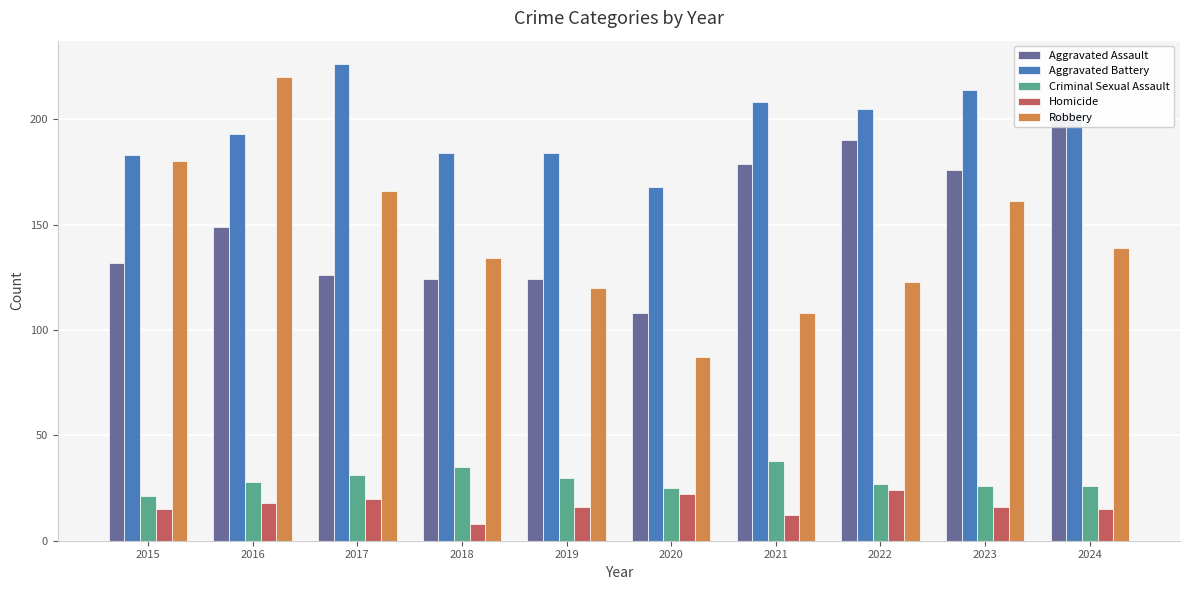

What is the average value of the Robbery series?

144